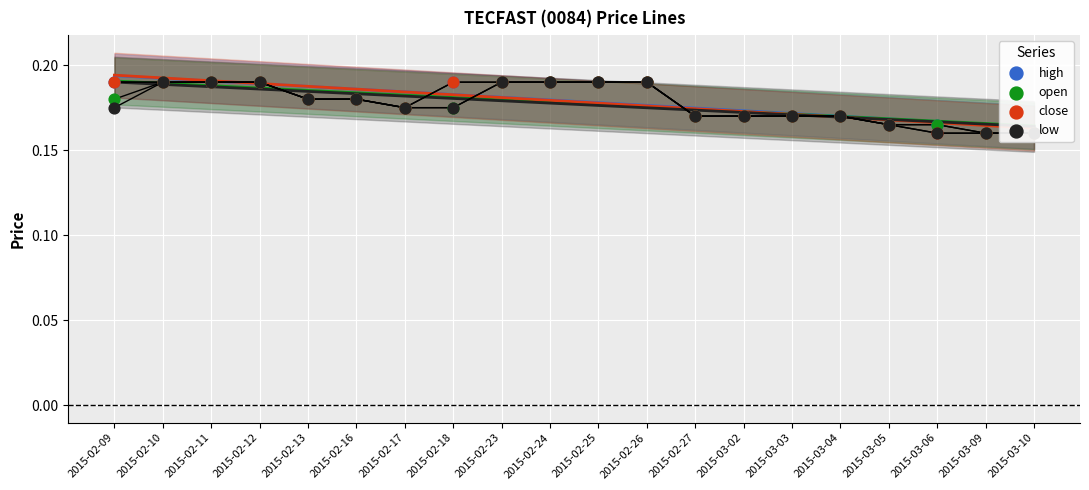

At which category is the sum across all series the highest?

2015-02-10